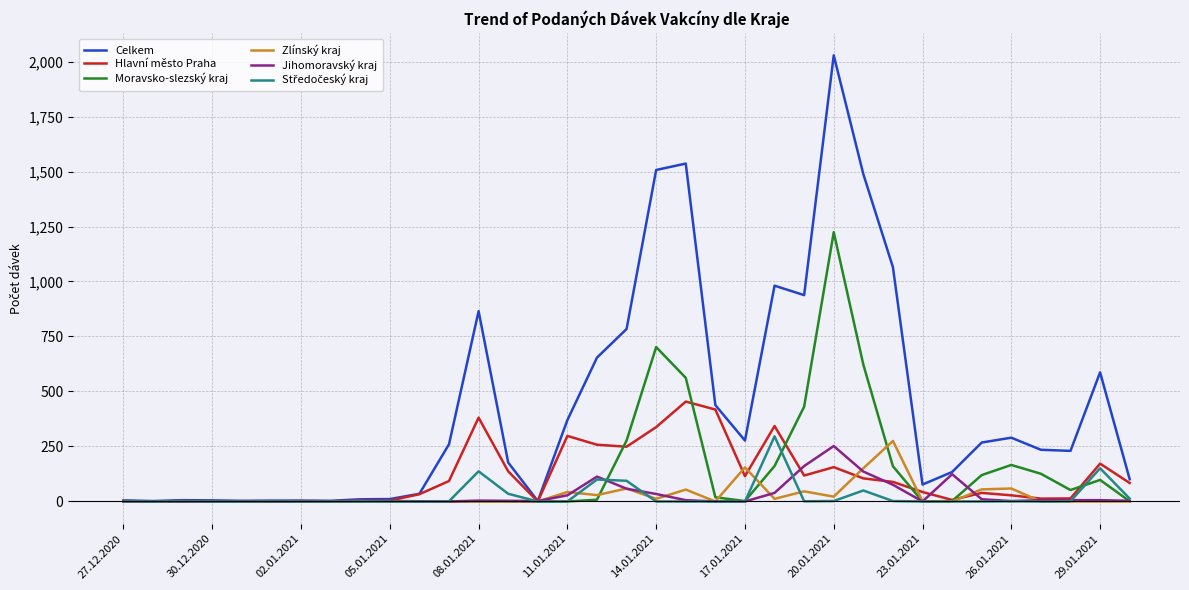

What is the difference between the second highest and second lowest values in the Moravsko-slezský kraj series?

702